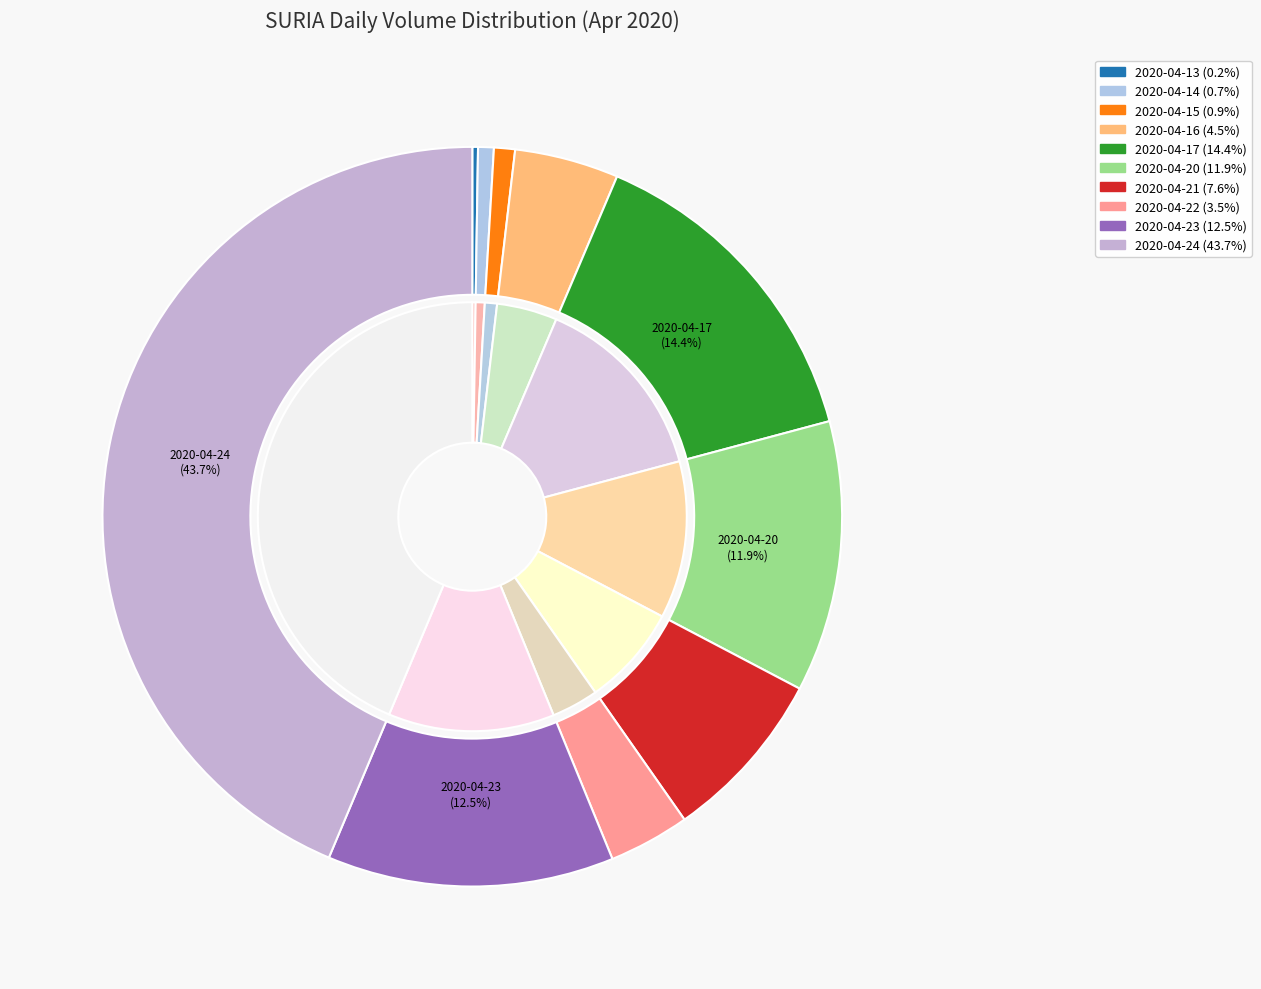

How many slices are in this pie chart?

10